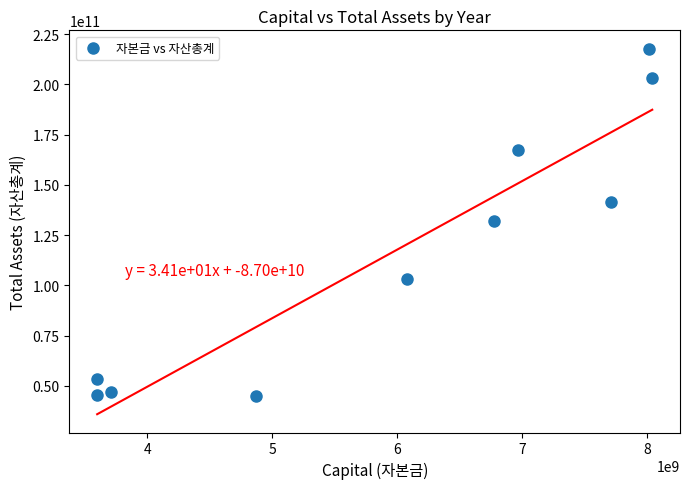

What is the range of X values (max minus min)?

4442759500